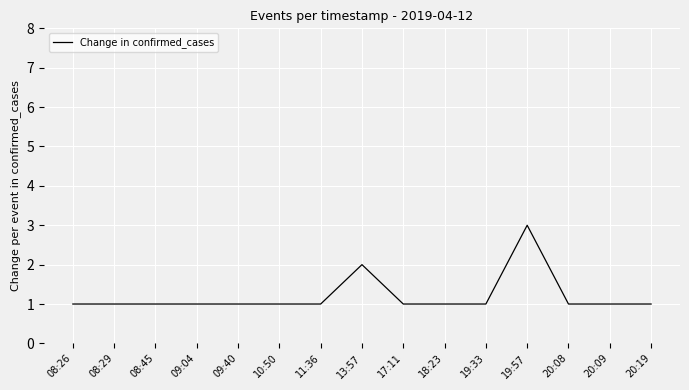

What position from the left is 18:23?

10